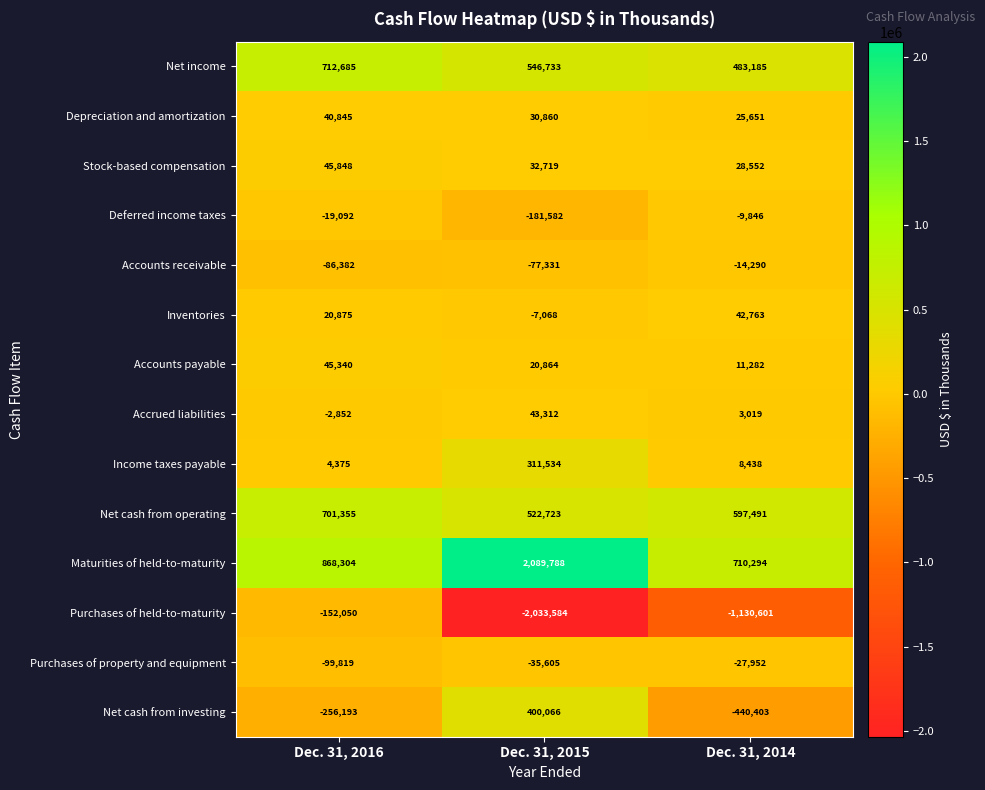

Where does the Net income series first go above 546733?

Dec. 31, 2016